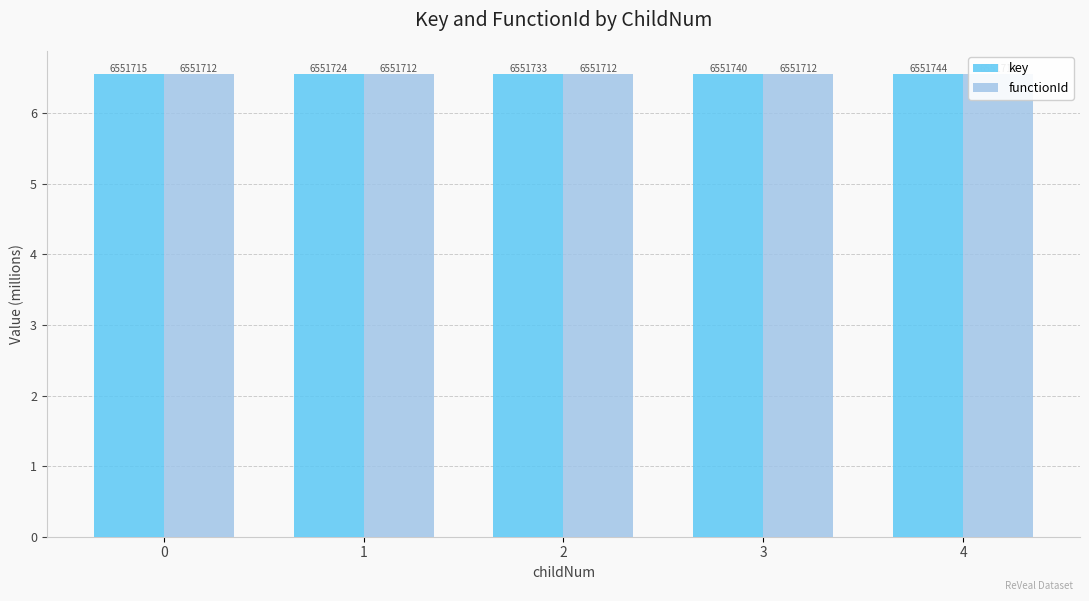

How many series are shown in this chart?

2